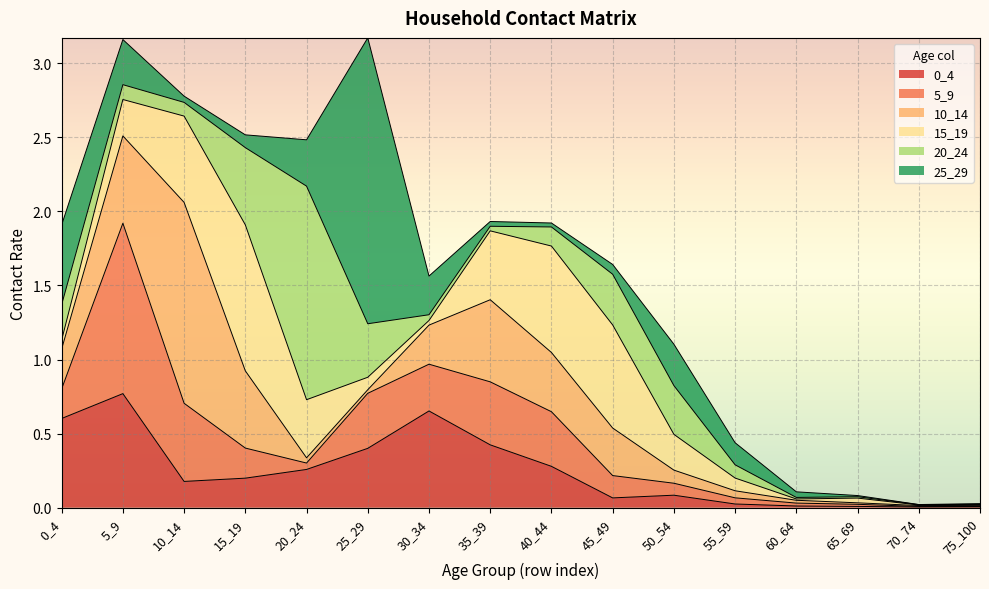

Rank the series by their maximum value, from lowest to highest.

0_4, 15_19, 5_9, 10_14, 20_24, 25_29